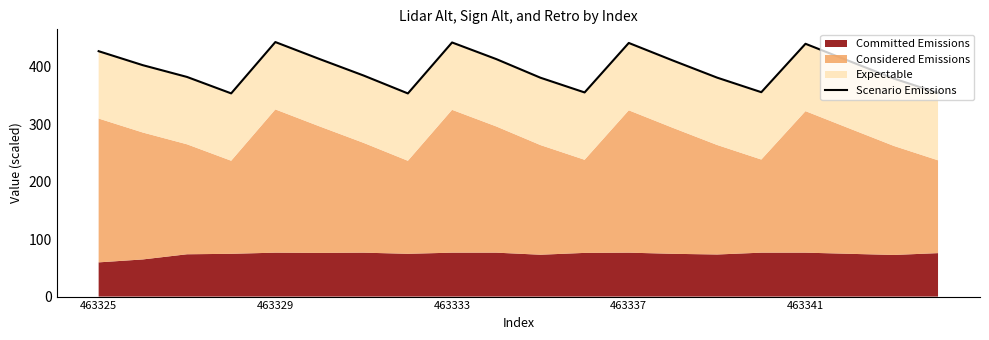

How many interior local peaks (higher than both neighbors) does the data have?

4